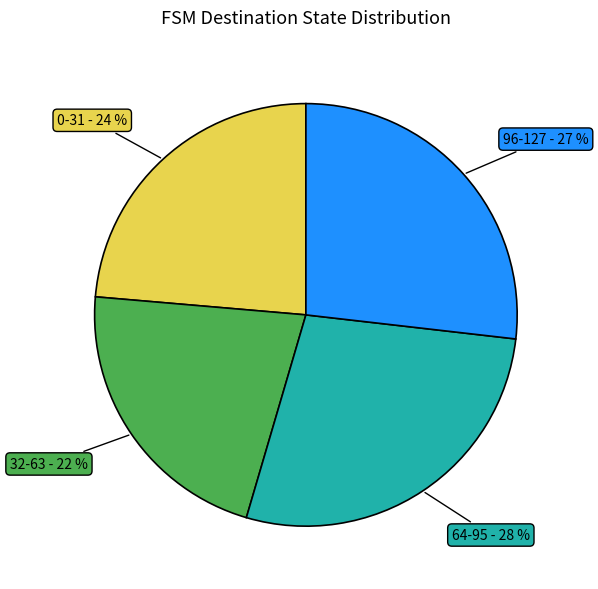

To the nearest percent, what is the average slice percentage?

25%